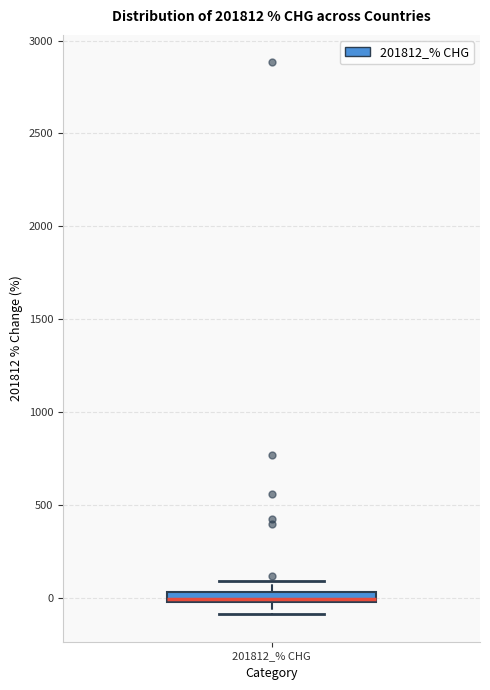

Where does the lower whisker of the box for 201812_% CHG end on the y-axis? The values are not printed on the chart, so give them approximately, as read against the axis.

-100